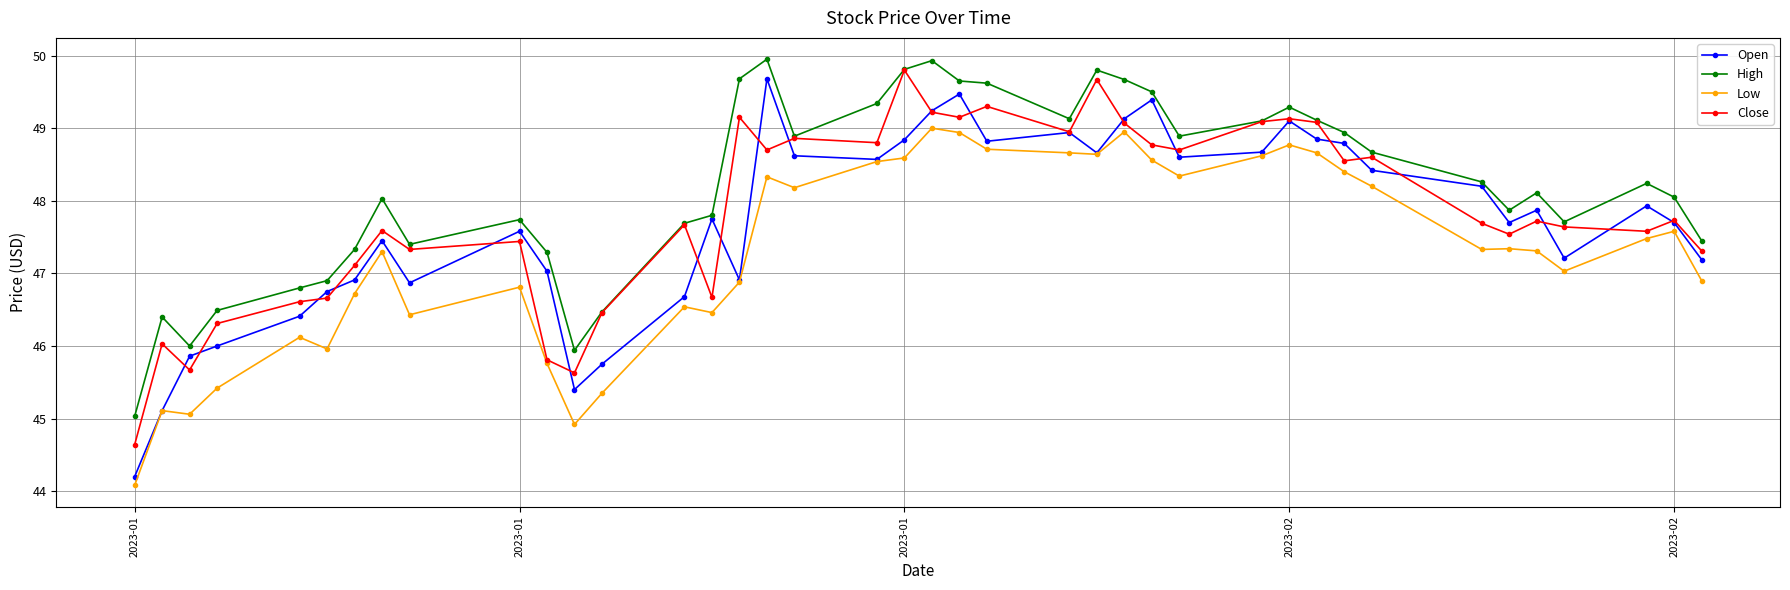

Which series has the largest range (max minus min)?

Open